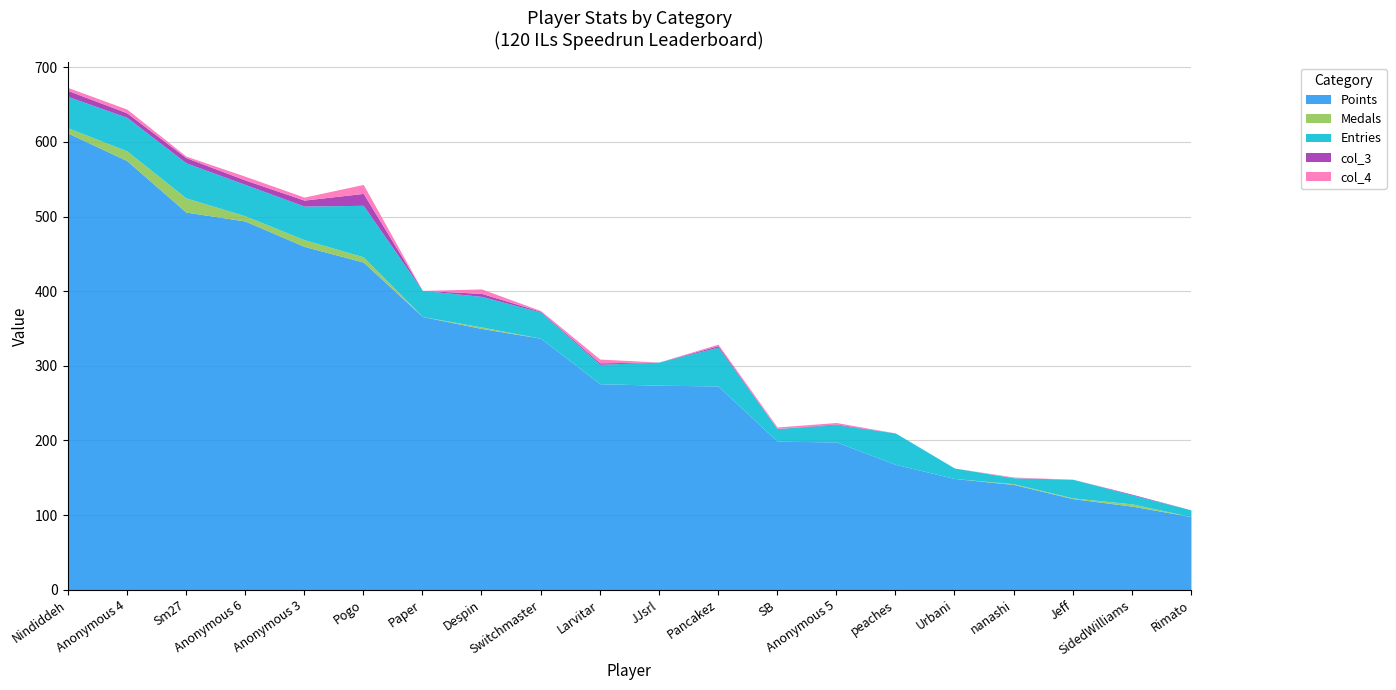

True or false: col_3 has more than 2 interior local peaks.

True